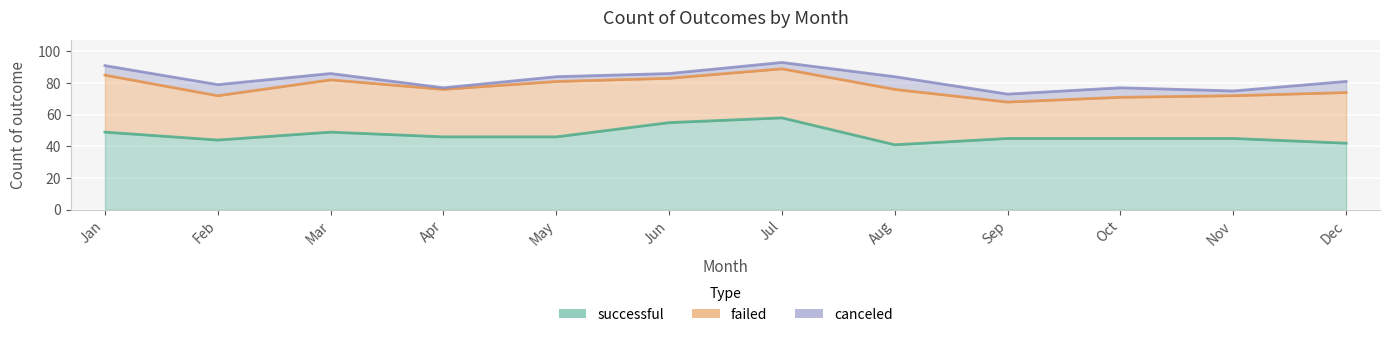

What is the difference between the maximum and minimum values in the successful series?

17